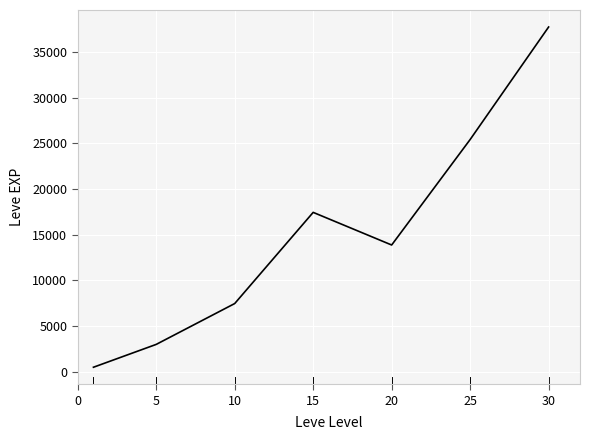

What is the sum of all values?

105440.2